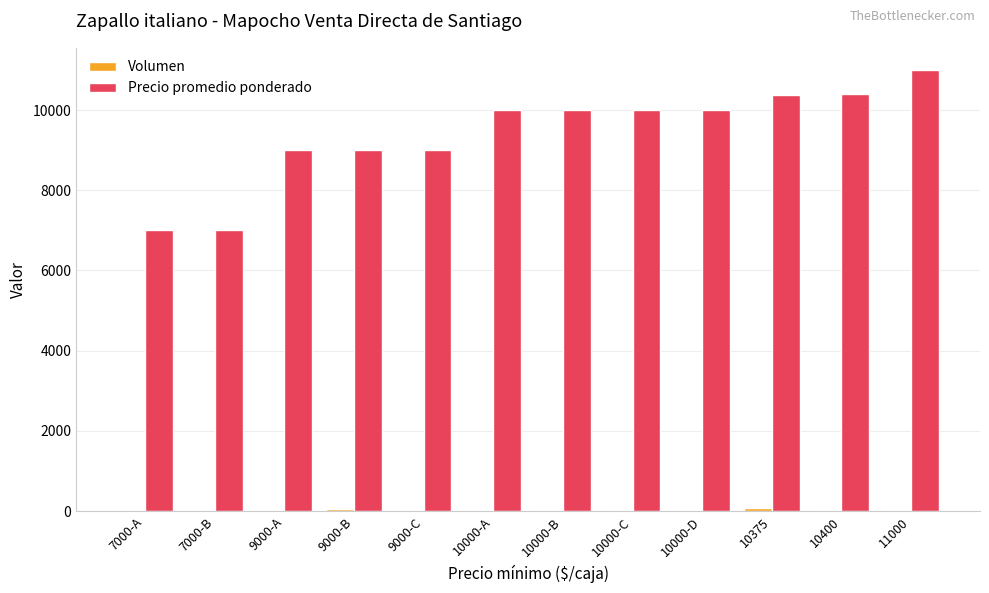

Between 9000-C and 10000-D, which series saw the biggest shift?

Precio promedio ponderado